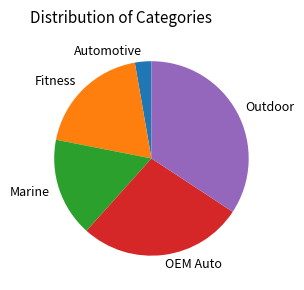

Which has a higher value, Marine or Fitness?

Fitness